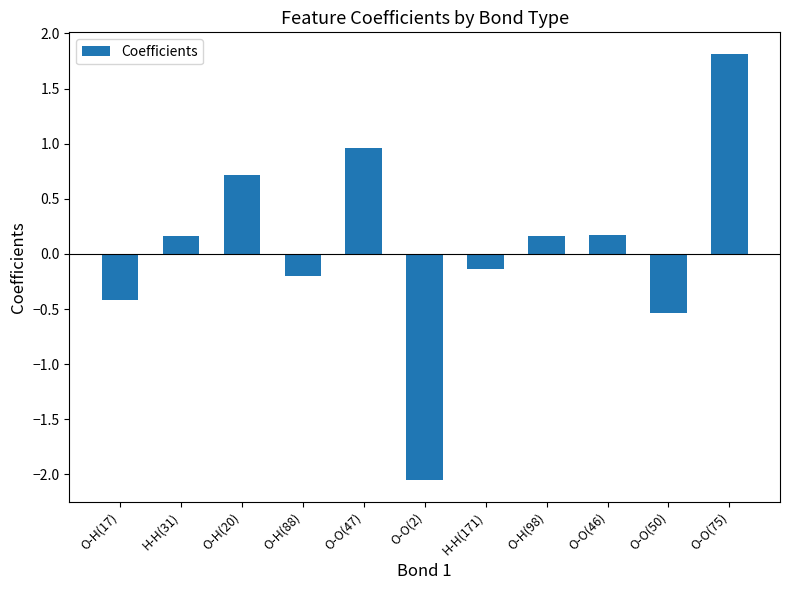

Which category has the lowest value across all series?

O-O(2)